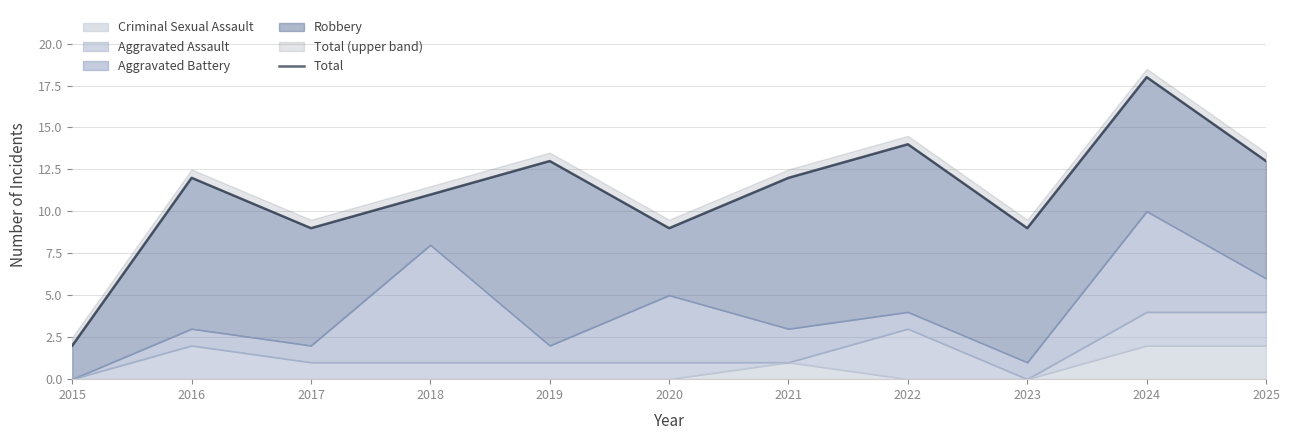

Reading left to right, list all the values displayed in this chart.

2015=2	2016=12	2017=9	2018=11	2019=13	2020=9	2021=12	2022=14	2023=9	2024=18	2025=13